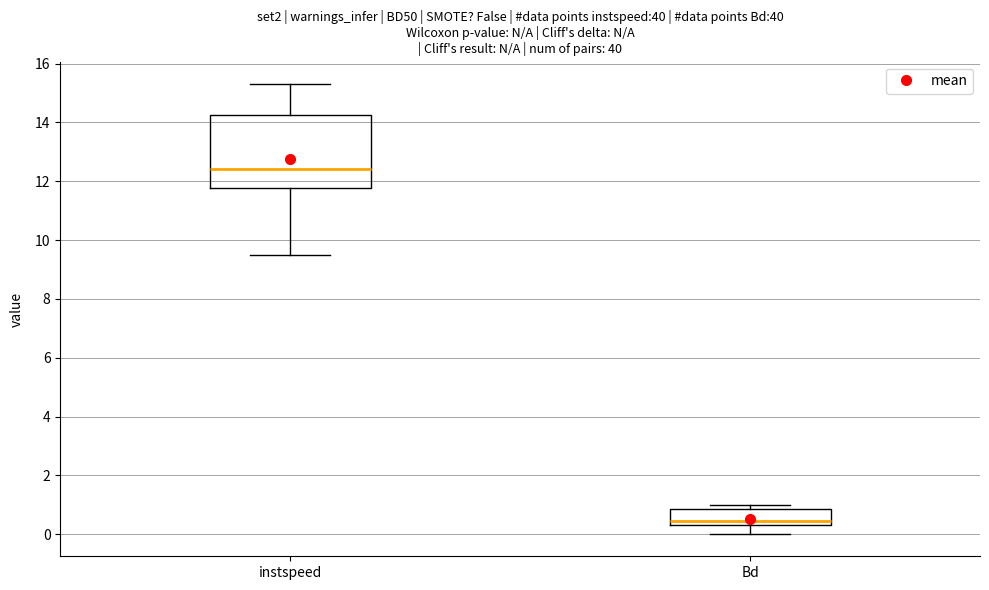

Reading left to right, read every box against the y-axis: the position of its median line, the range the box covers, and the ends of its whiskers. The values are not printed on the chart, so give them approximately, as read against the axis.

instspeed: median 12.4, box 11.8 to 14.2, whiskers 9.6 to 15.2
Bd: median 0.4 (just above the box's lower edge), box 0.4 to 0.8, whiskers 0.0 to 1.0